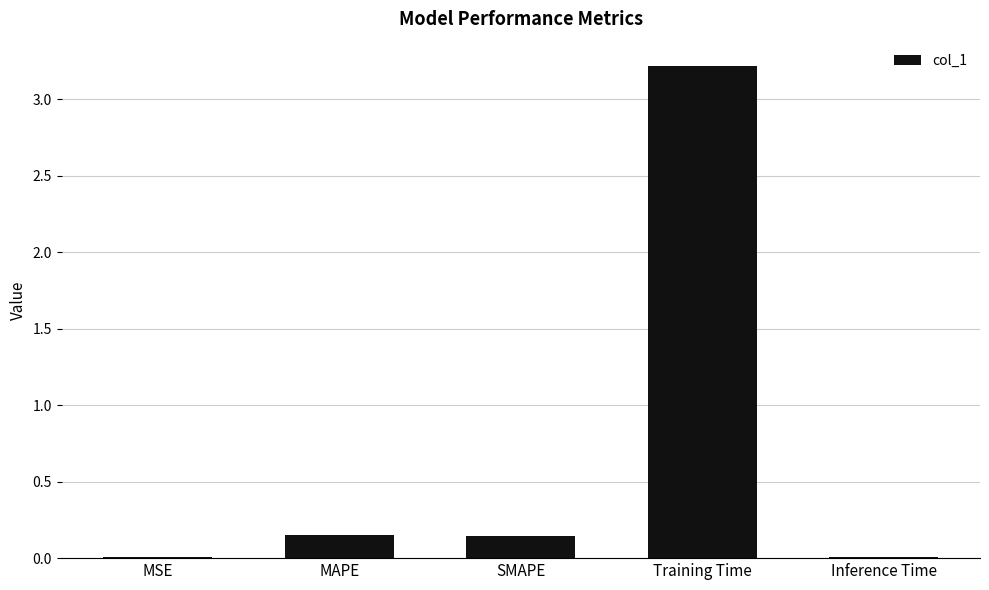

What is the average value?

0.7